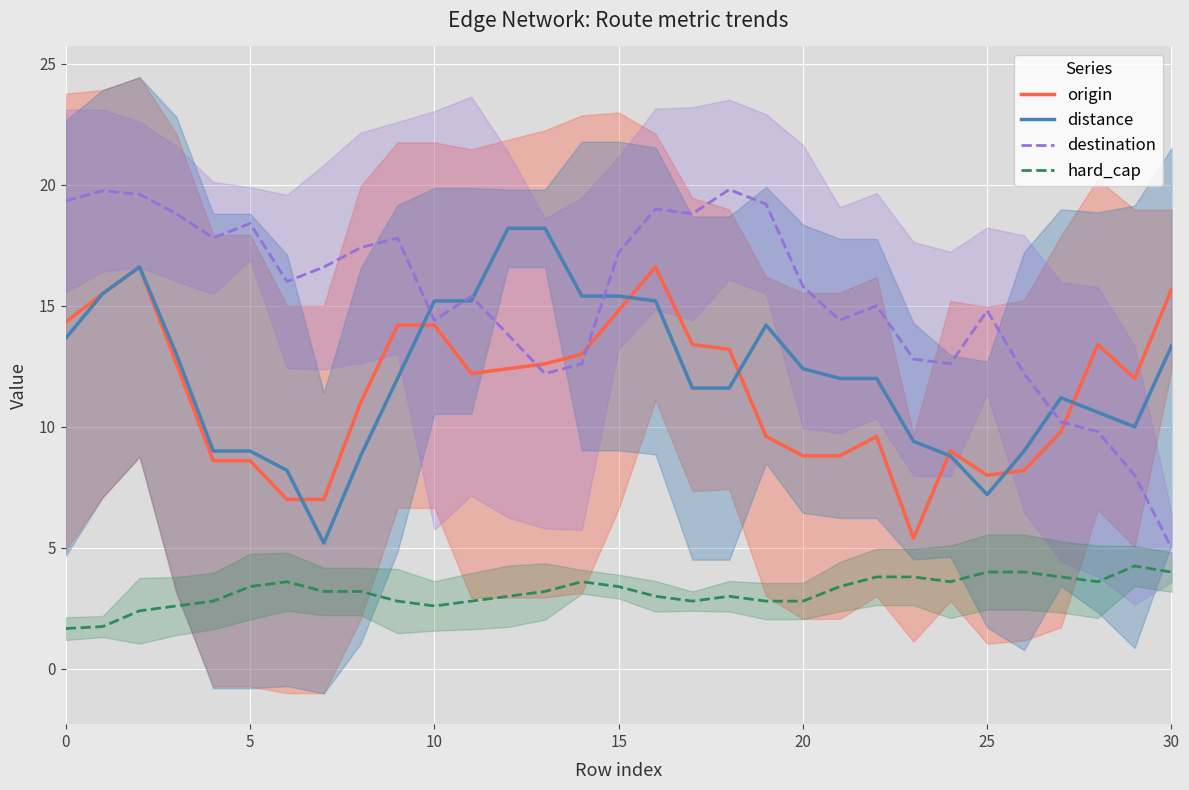

List the series in order of their peak value, highest first.

destination, distance, origin, hard_cap